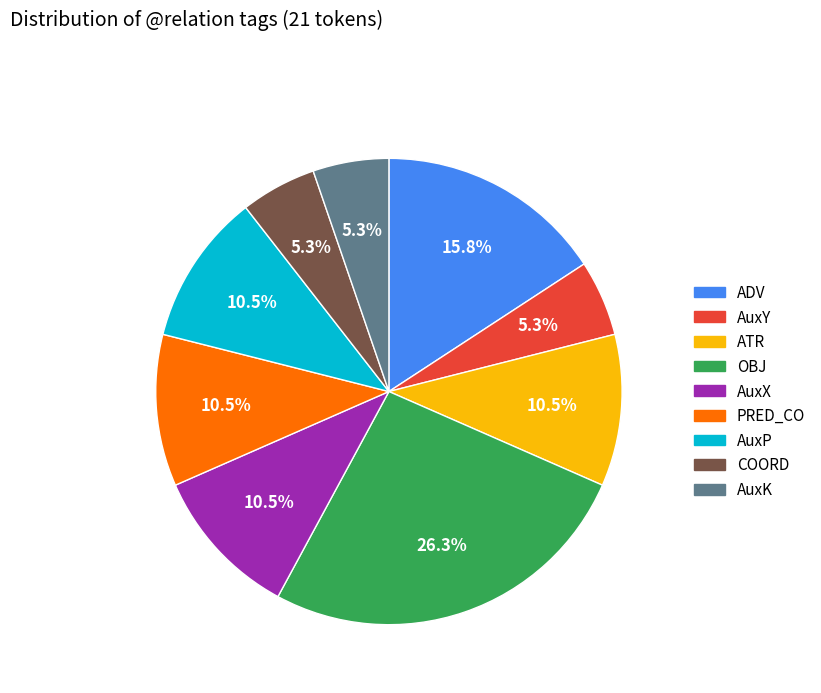

Is there any slice that represents more than half of the pie?

No